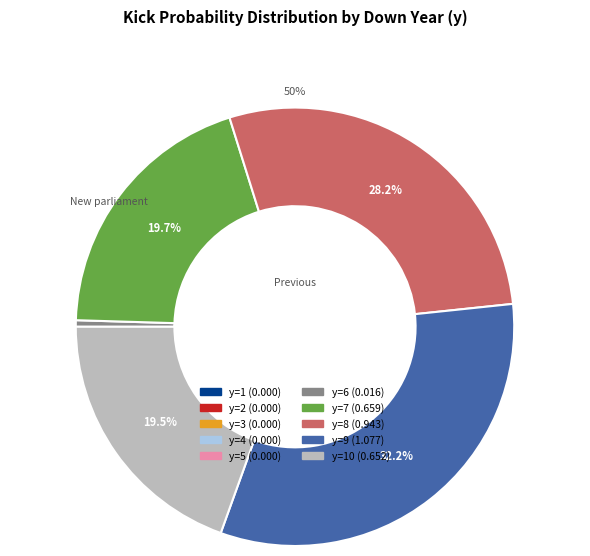

Which category has the biggest portion of the pie?

y=9